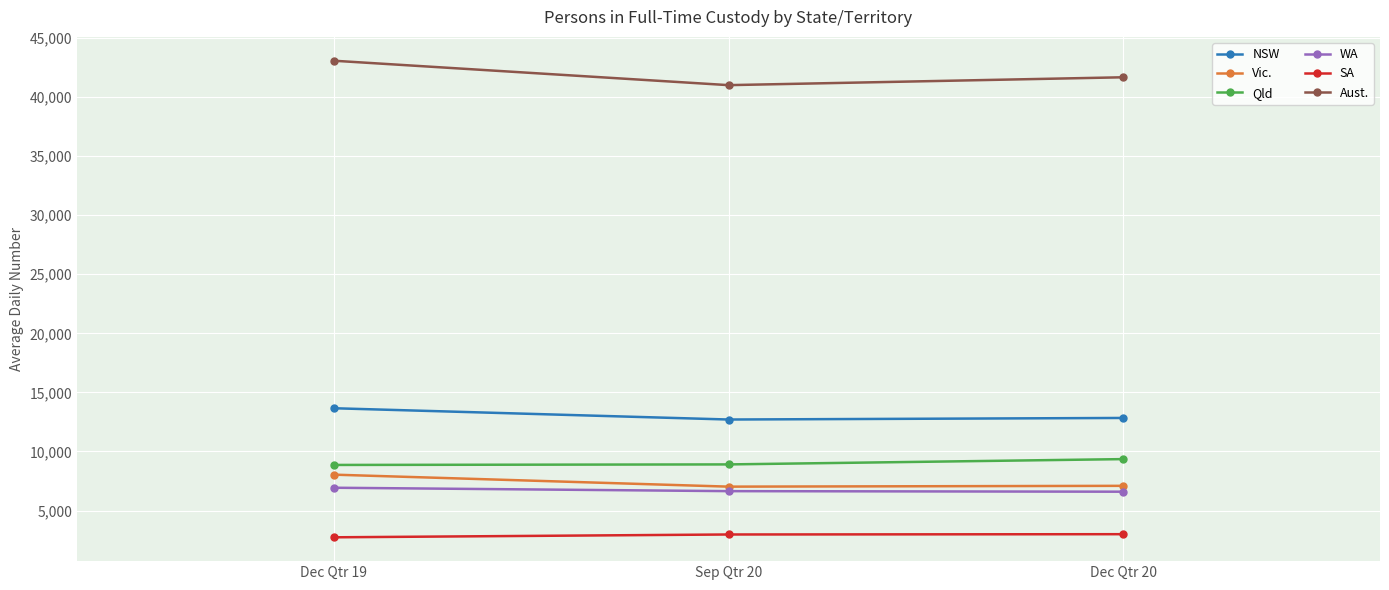

What is the spread (max minus min) of values at Sep Qtr 20?

38026